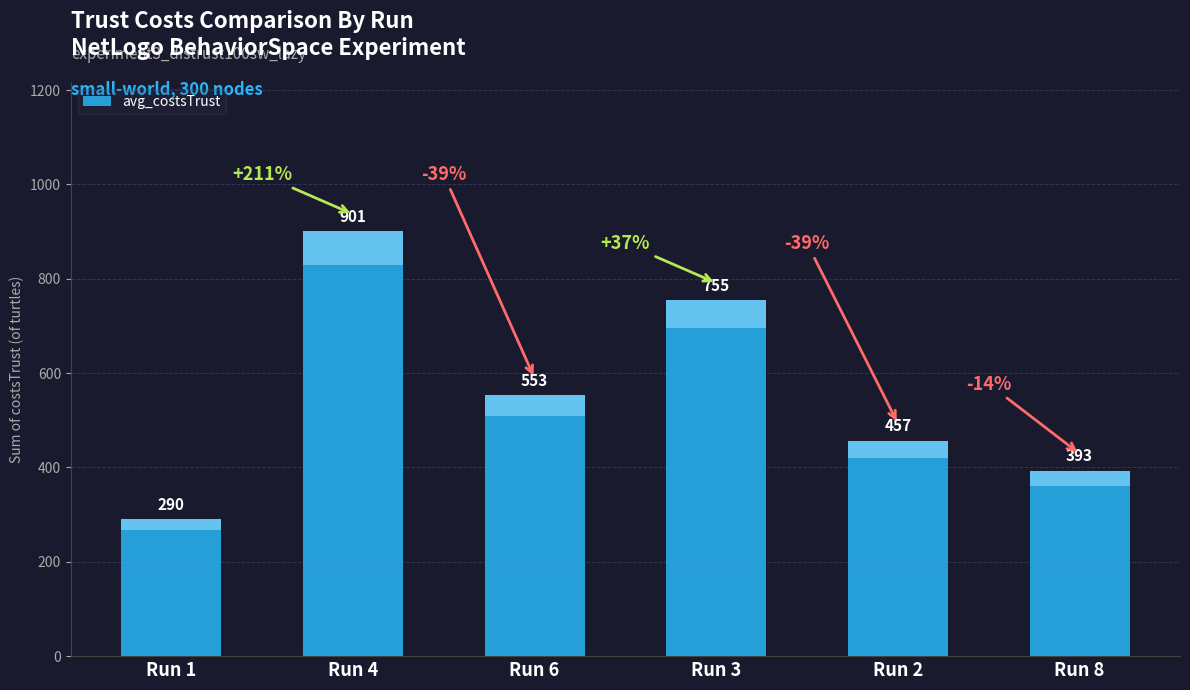

What is the approximate value at Run 3, to the nearest 50?

750